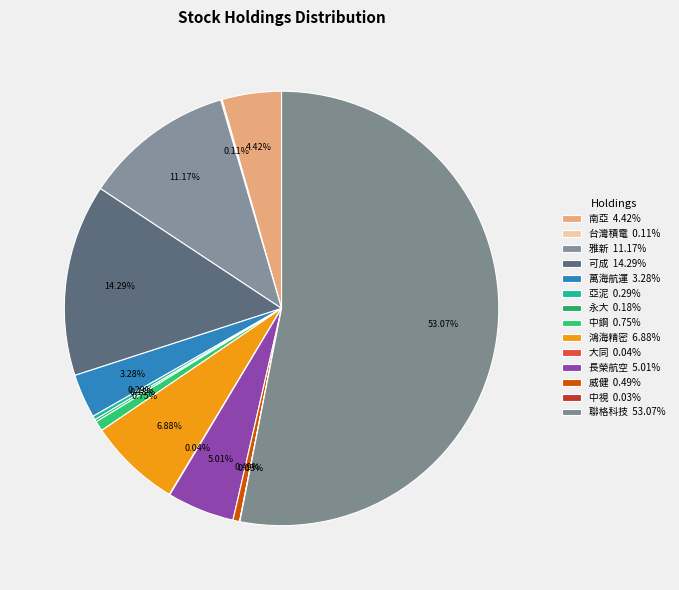

To the nearest percent, what percentage of the pie is 萬海航運?

3%